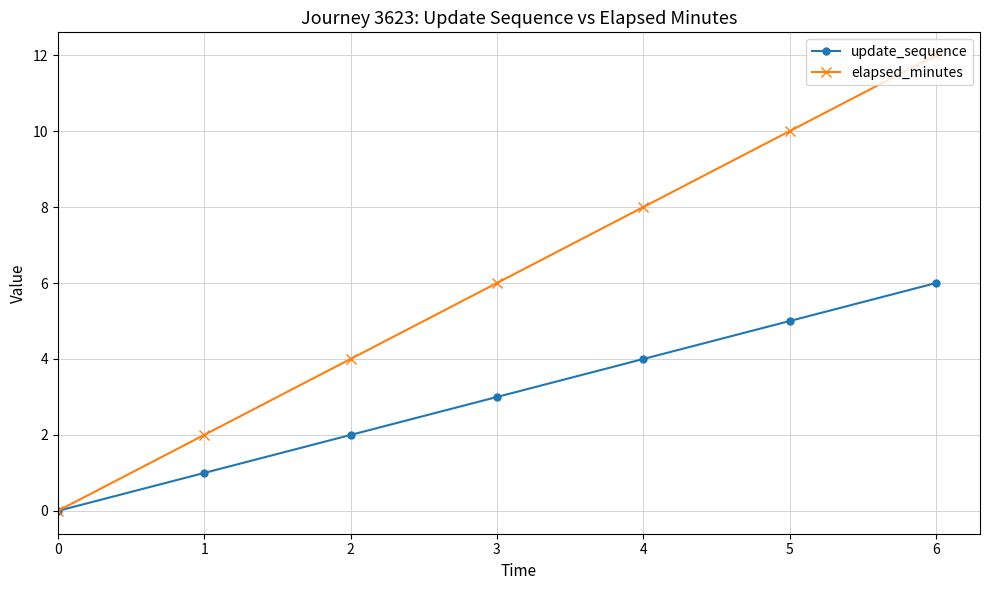

What is the difference between the second highest and minimum values in the update_sequence series?

5